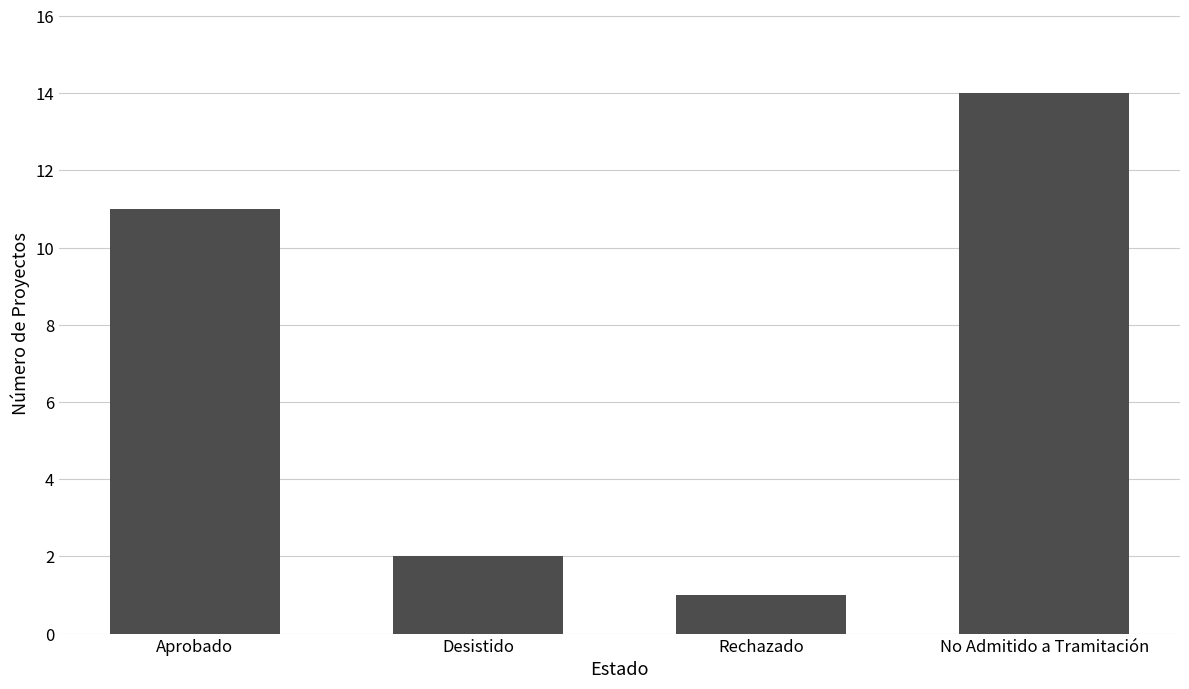

Is it true that the value at No Admitido a Tramitación is 14?

True